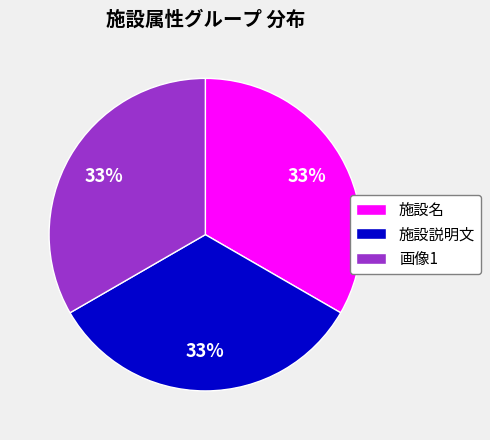

To the nearest percent, what portion does 施設名 represent?

33%